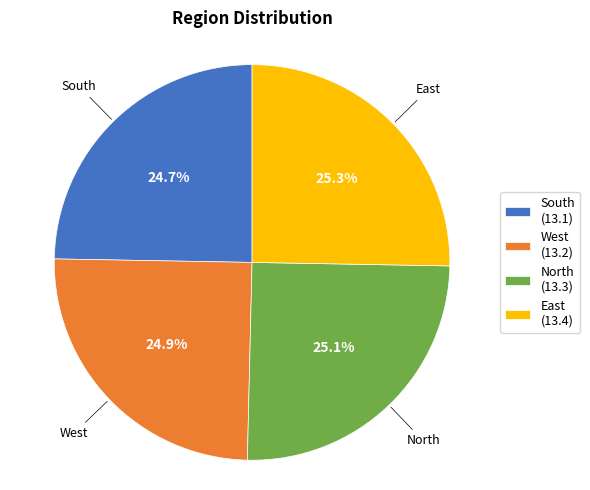

Approximately how many times larger is the value at South compared to North?

1.0